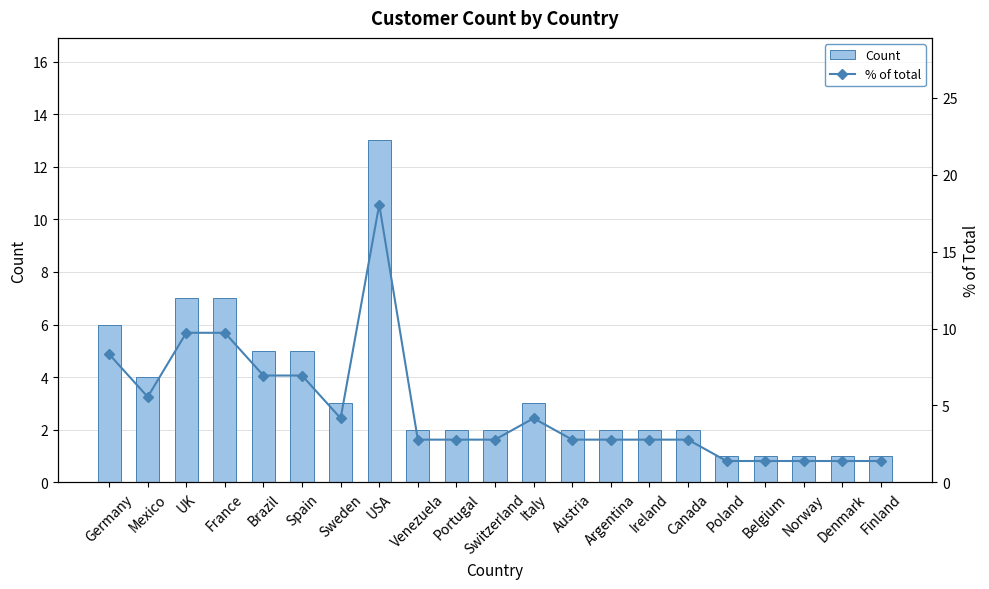

What are all the series names shown in the legend?

Count, % of total